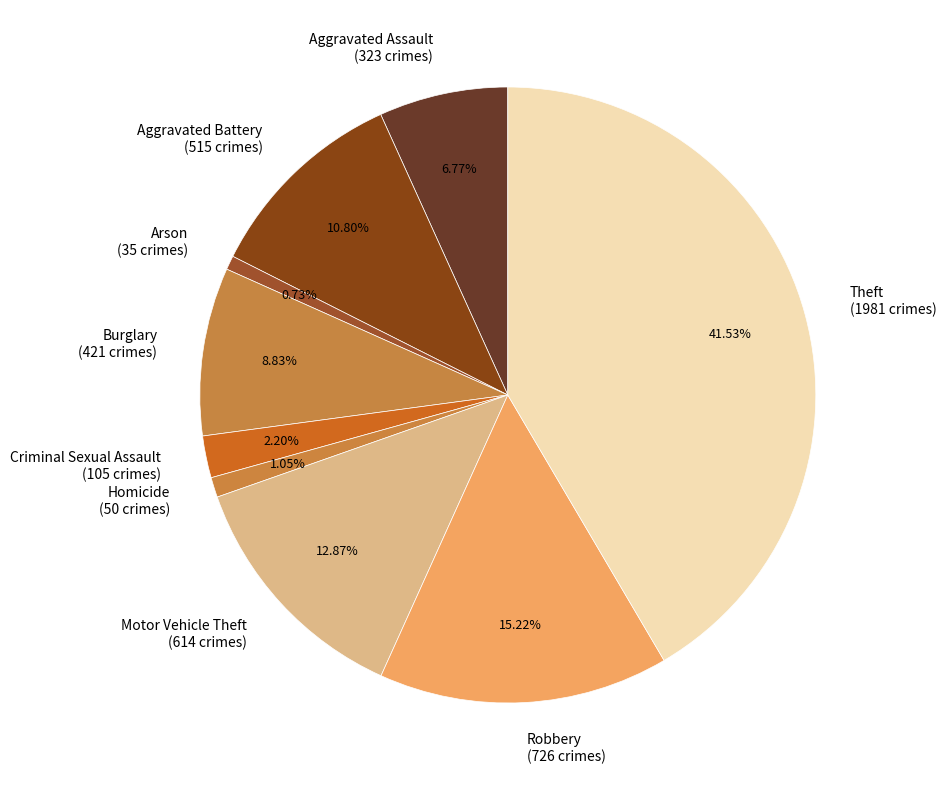

The Criminal Sexual Assault slice represents 15% of the pie. True or false?

False